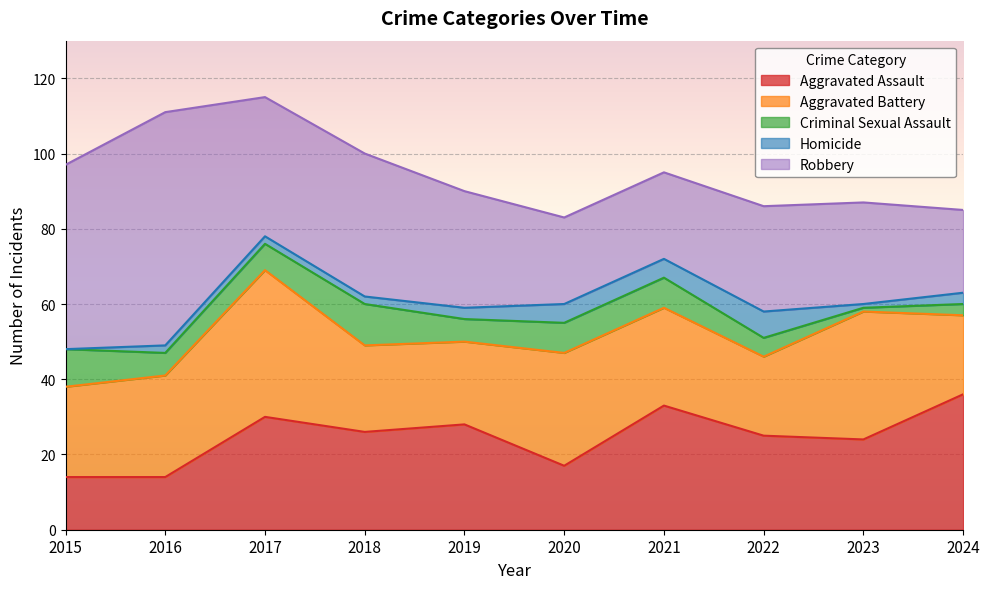

True or false: Criminal Sexual Assault has a value of 4 at 2017.

False